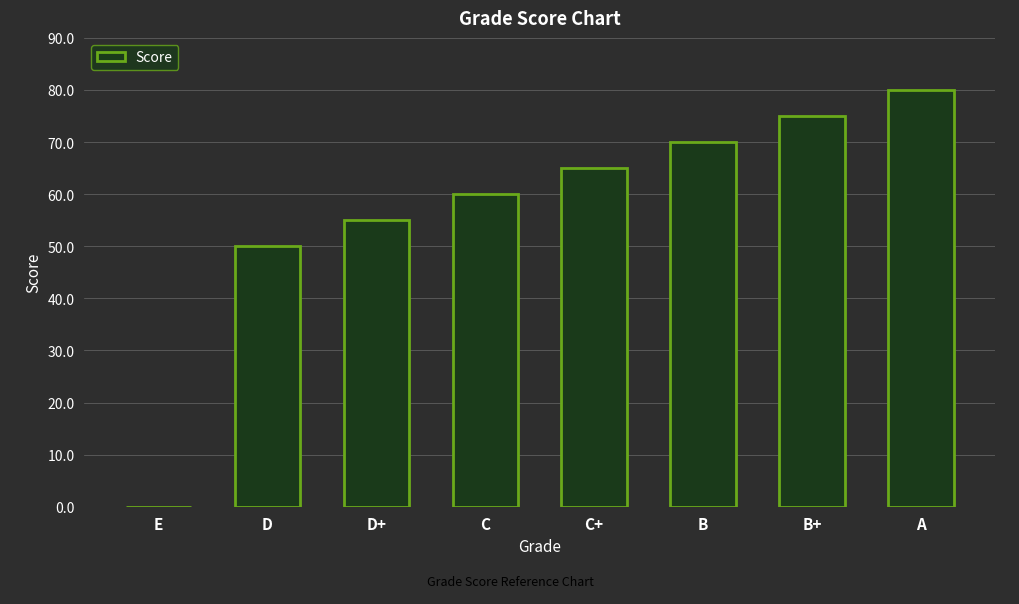

How many values are above zero?

7